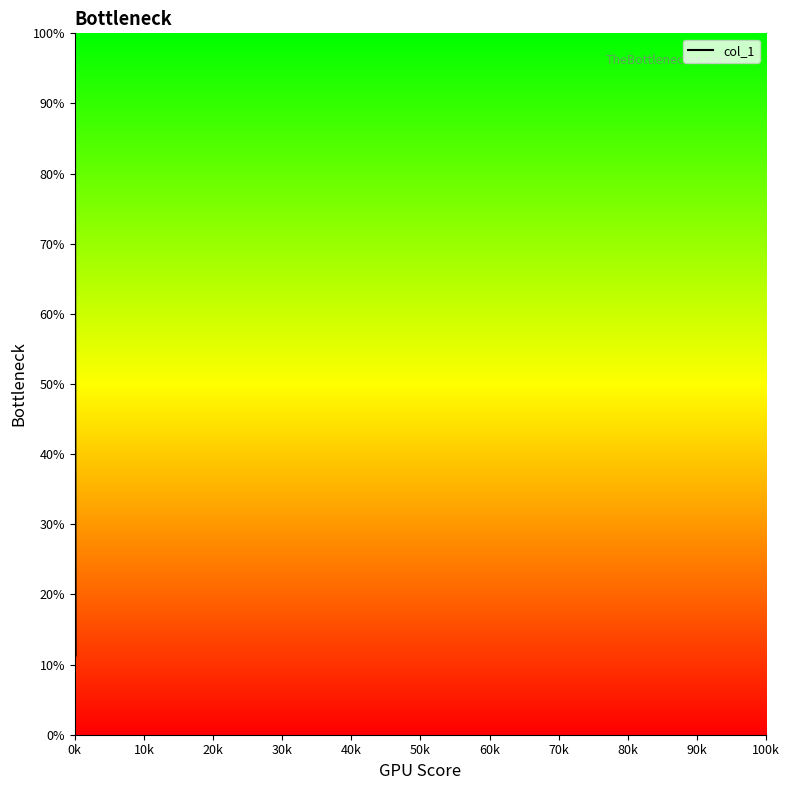

What is the maximum value shown in the chart?

100.0